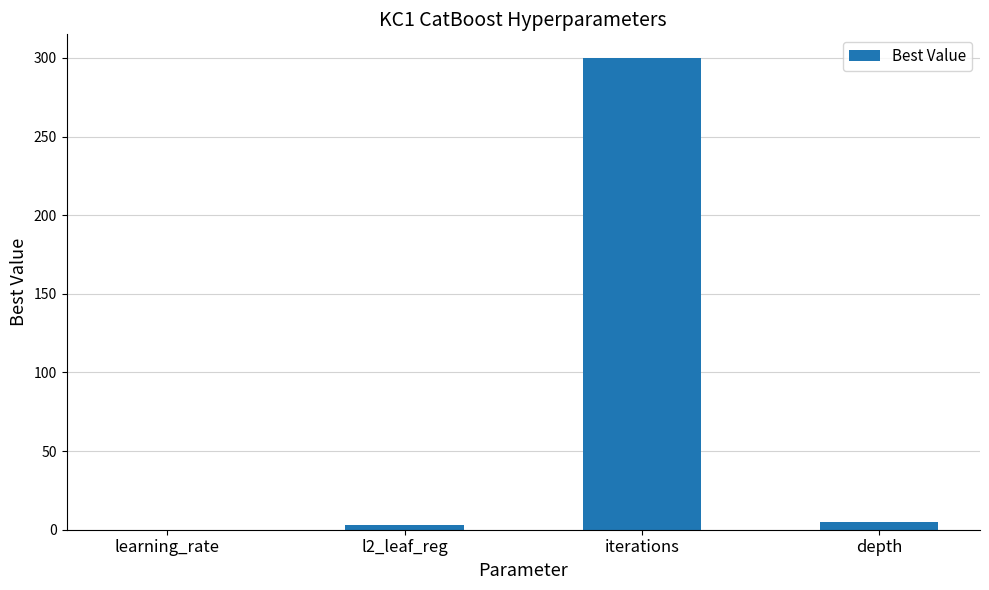

Where does the data first go above 5?

iterations